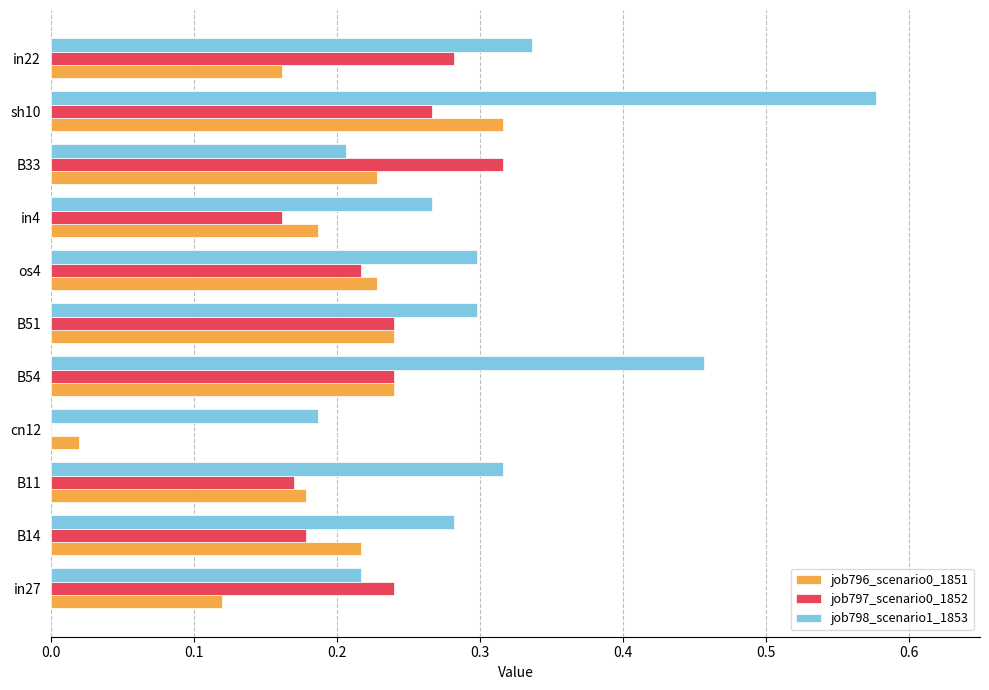

What is the sum of all job798_scenario1_1853 values?

3.4